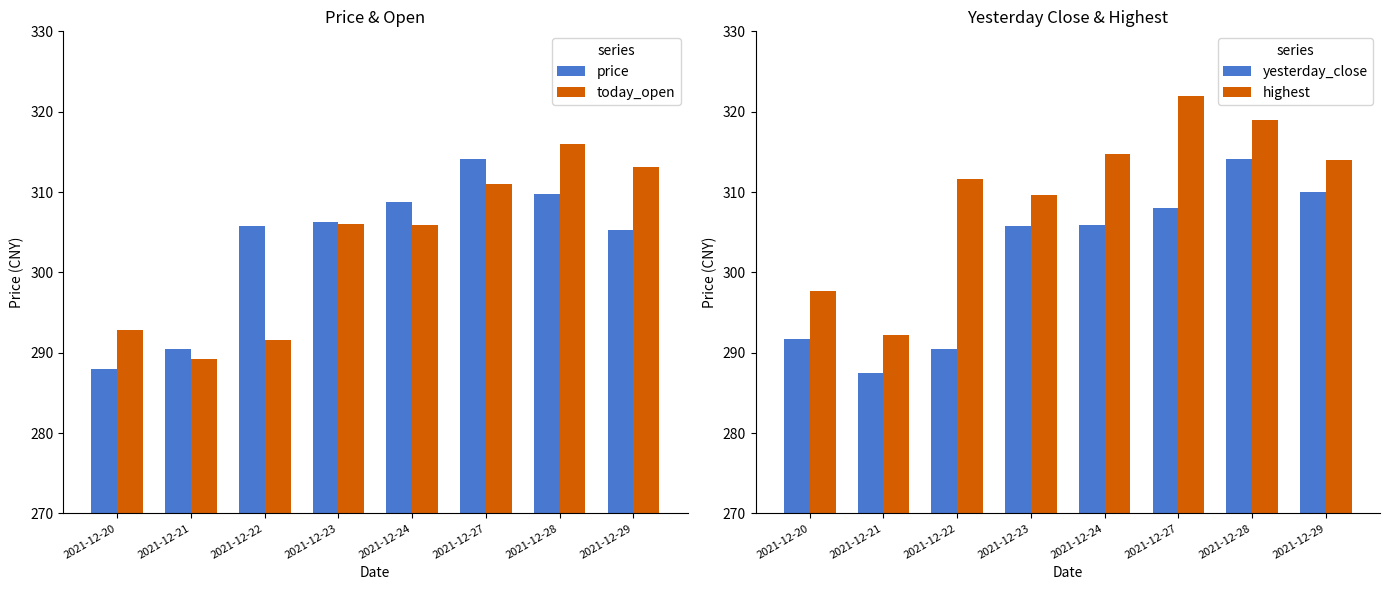

What is the value of the yesterday_close bar at the 6th from the left?

308.0